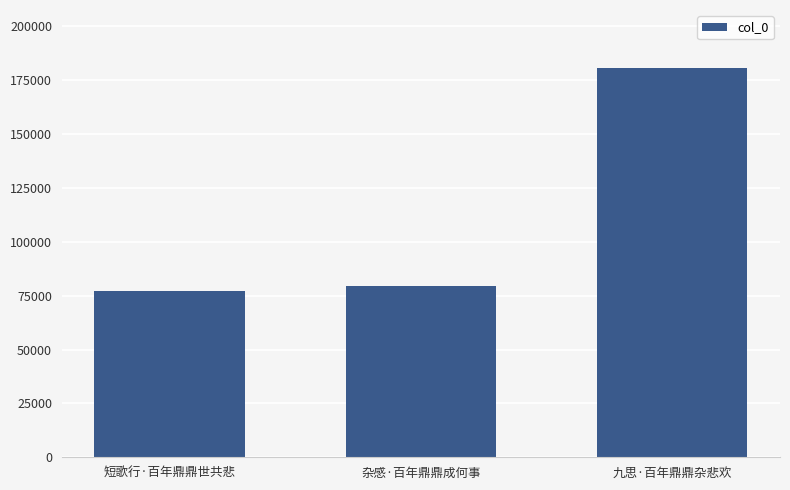

What position from the right is 九思·百年鼎鼎杂悲欢?

1